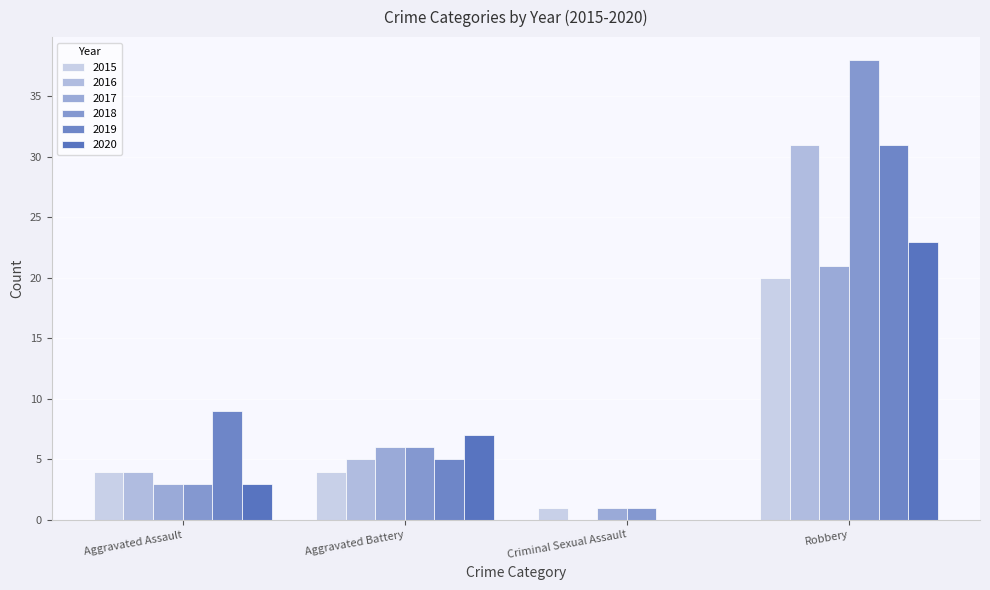

Where does the 2017 series first go above 6?

Robbery